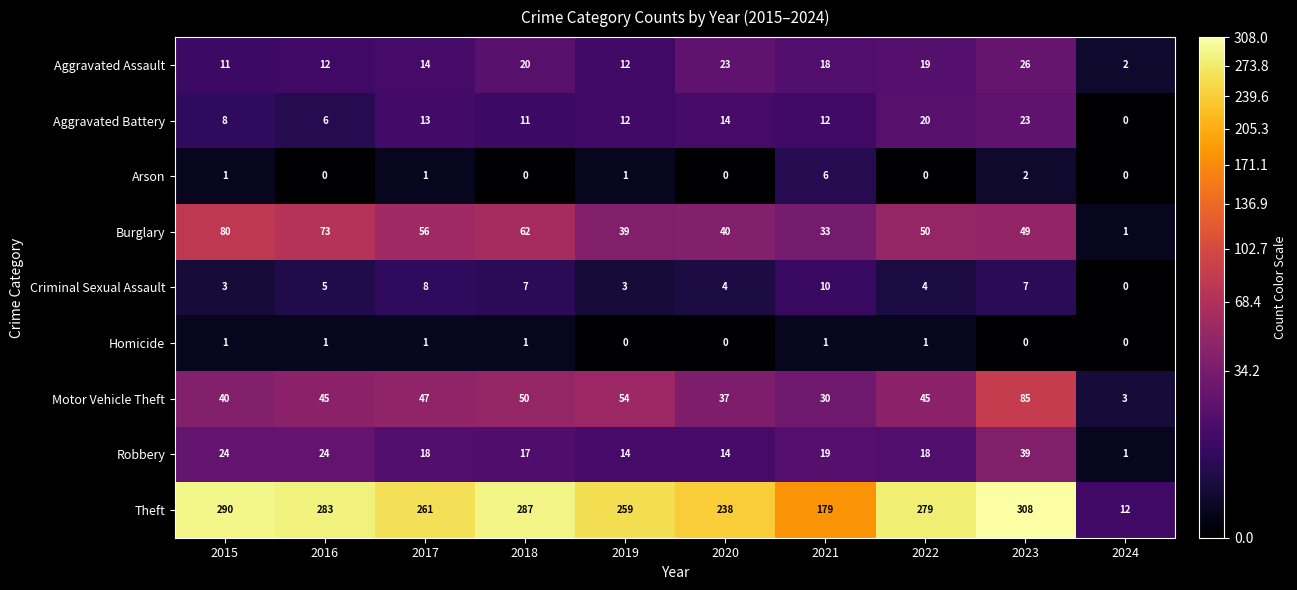

What is the difference between the maximum and minimum values in the Motor Vehicle Theft series?

82